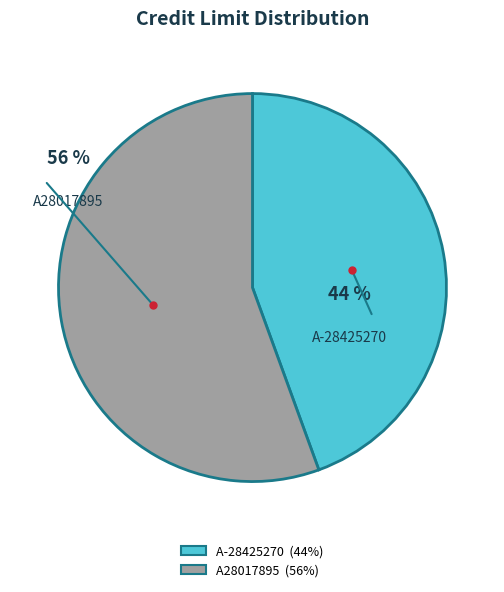

Which category accounts for the majority?

A28017895